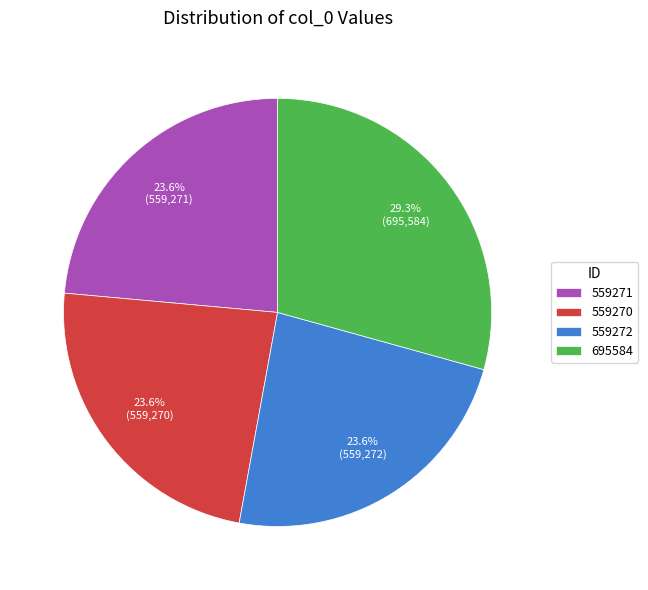

How much of the chart is everything except 559272?

76.4%